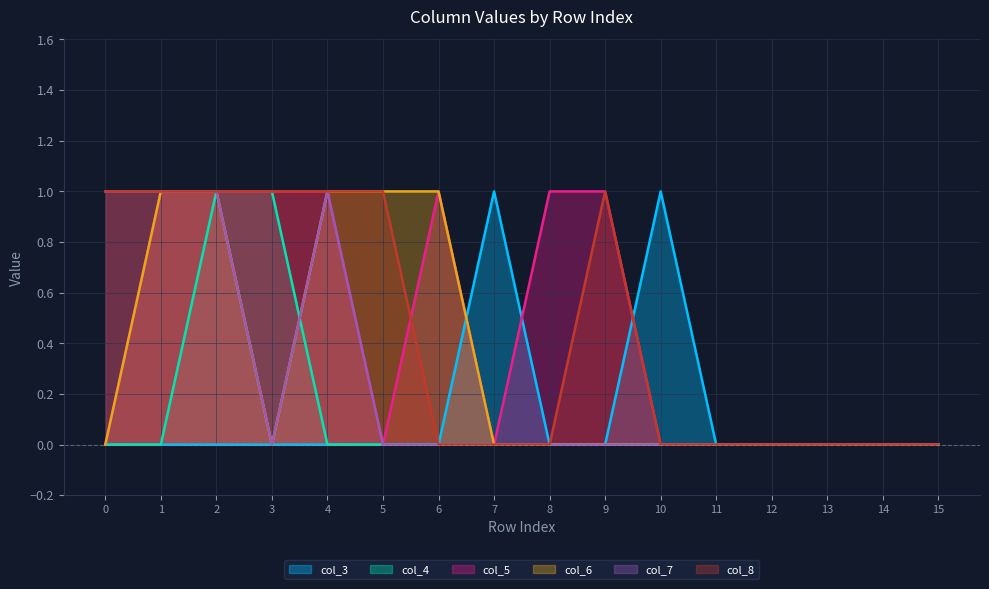

In col_3, how many points are higher than both neighbors (excluding endpoints)?

2